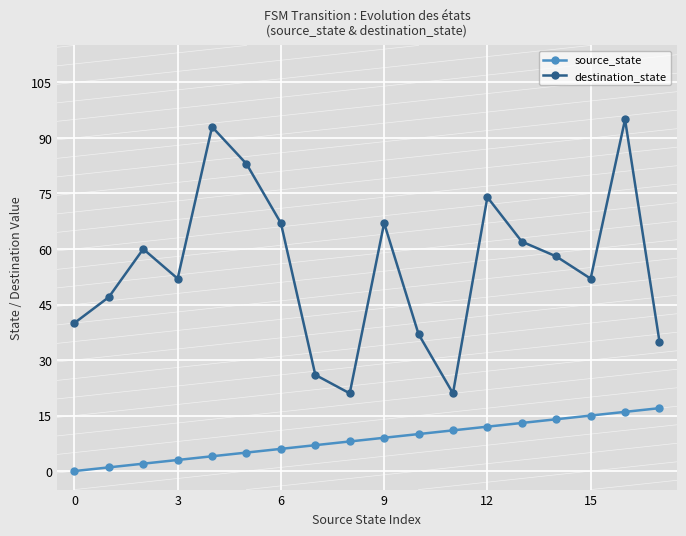

Does the chart display data point markers on the line(s)?

Yes